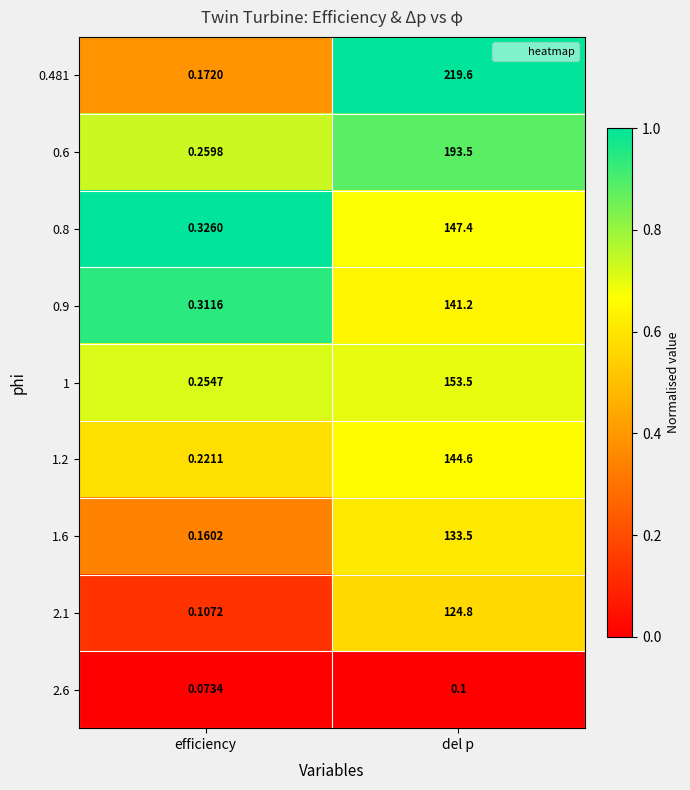

At which label is 1.2 closest to 72?

efficiency